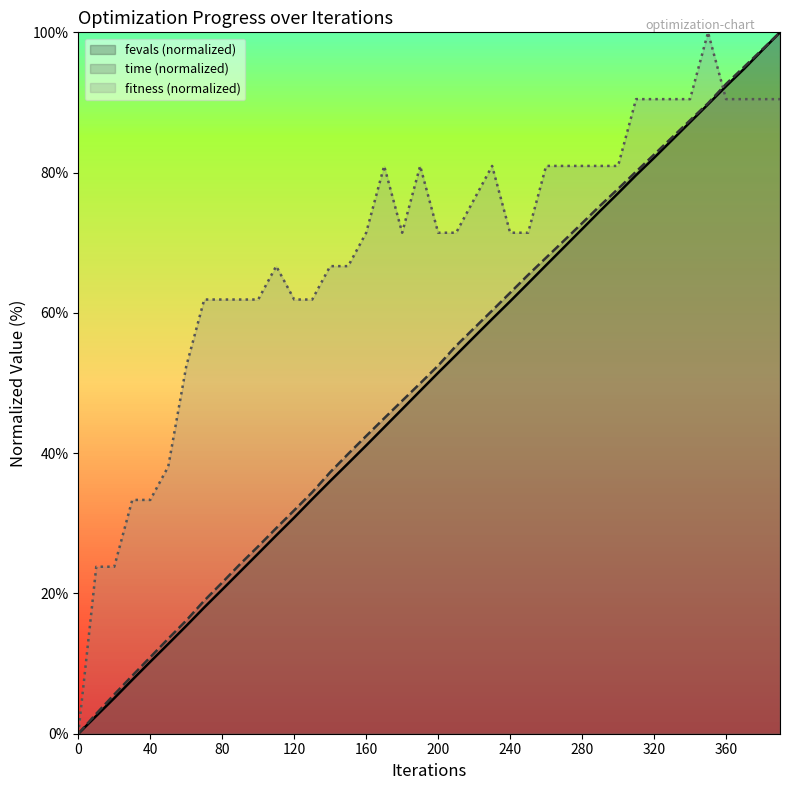

True or false: fevals (normalized) has more than 1 points higher than both neighbors.

False